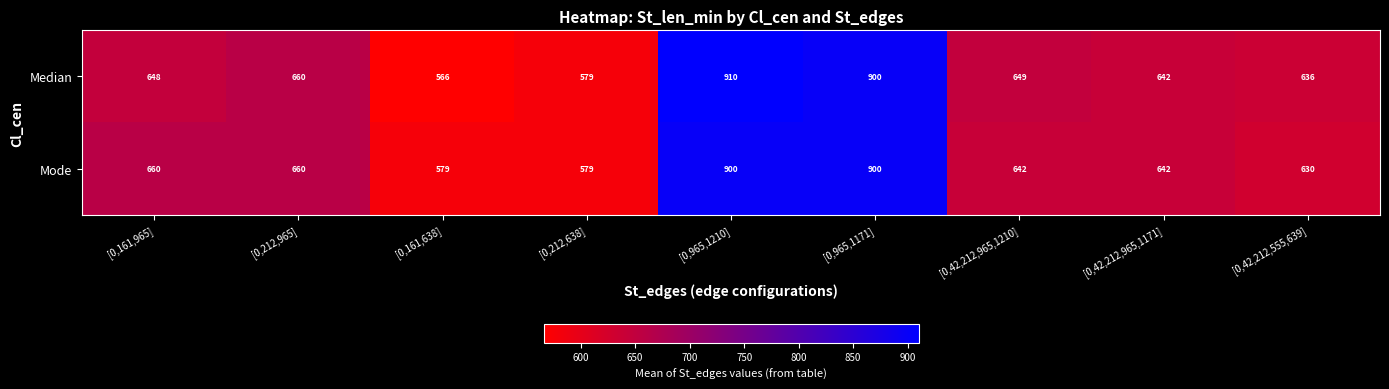

The Mode series shows 642 at [0,42,212,965,1171]. True or false?

True